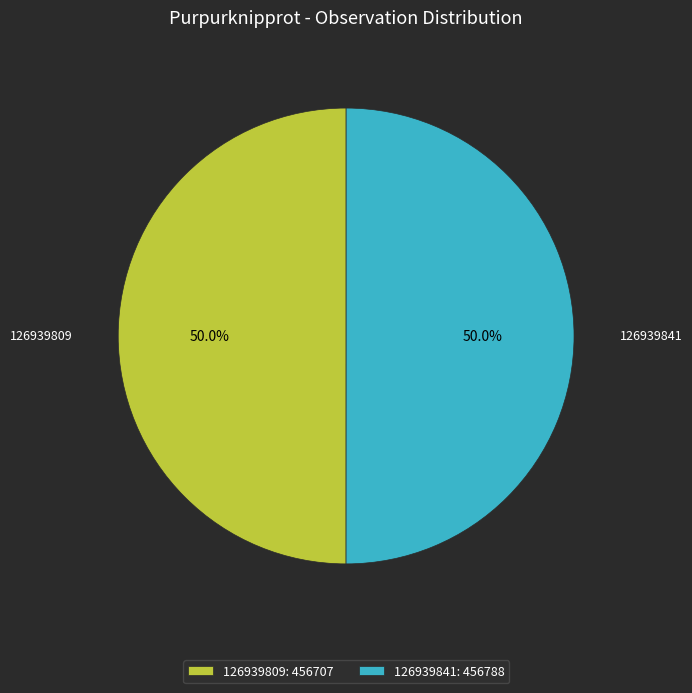

What percentage is the 126939809 slice, to the nearest percent?

50%